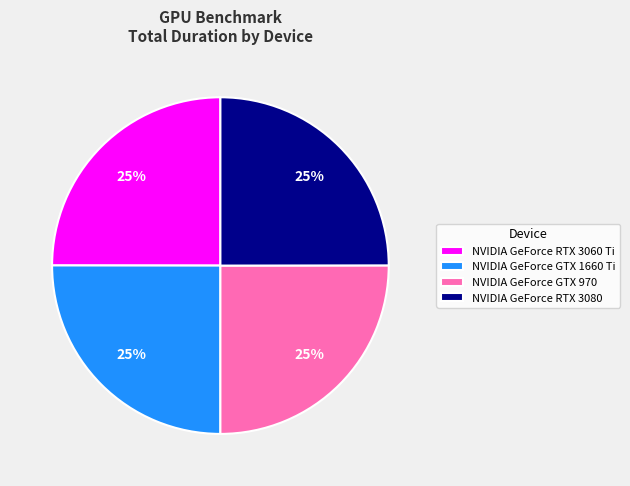

To the nearest percent, what percentage of the pie is NVIDIA GeForce GTX 970?

25%